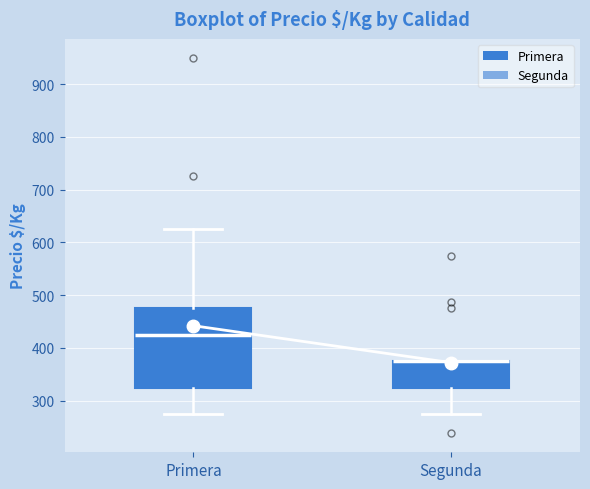

Reading left to right, transcribe this box plot: for each box, give where its median line is, the range the box spans, and where its two whiskers end, as read against the y-axis. The values are not printed on the chart, so give them approximately, as read against the axis.

Primera: median 430, box 330 to 480, whiskers 280 to 630
Segunda: median 380 (drawn on the box's upper edge), box 330 to 380, whiskers 280 to 380